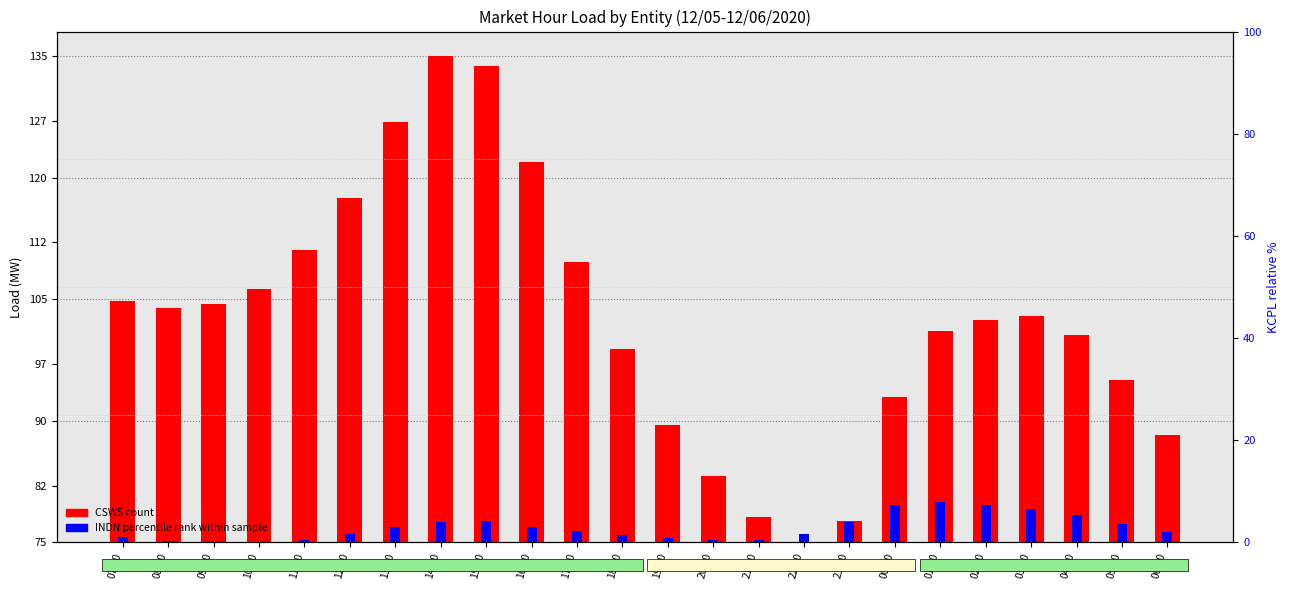

What is the label of the 12th bar from the right?

19:00